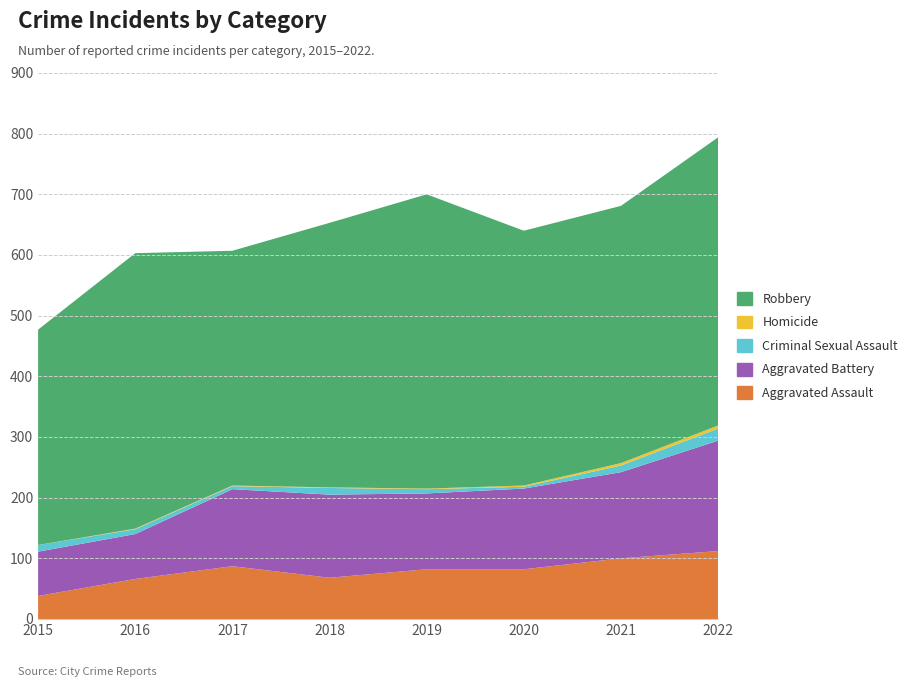

Reading right to left, transcribe all the data shown in this chart.

Aggravated Assault: 112	100	82	82	68	87	66	38
Aggravated Battery: 182	142	133	125	137	127	74	73
Criminal Sexual Assault: 20	11	3	7	11	5	8	11
Homicide: 5	4	2	1	1	1	1	0
Robbery: 475	424	420	485	436	387	454	355